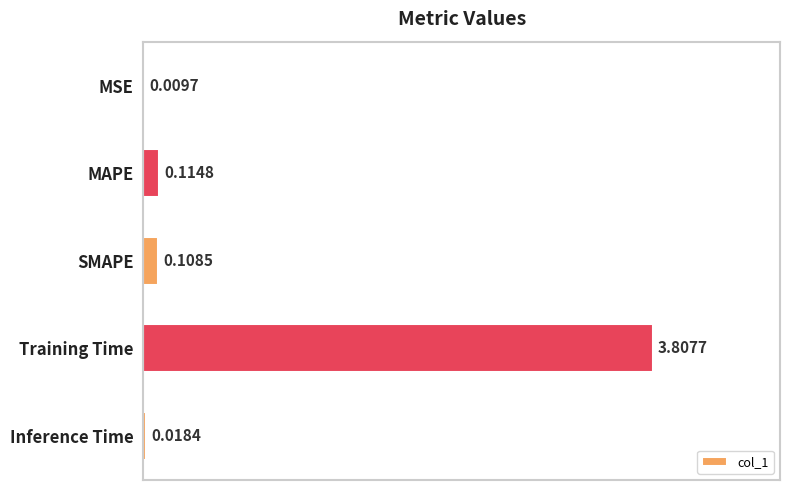

Where is the data nearest to the value 1?

MAPE